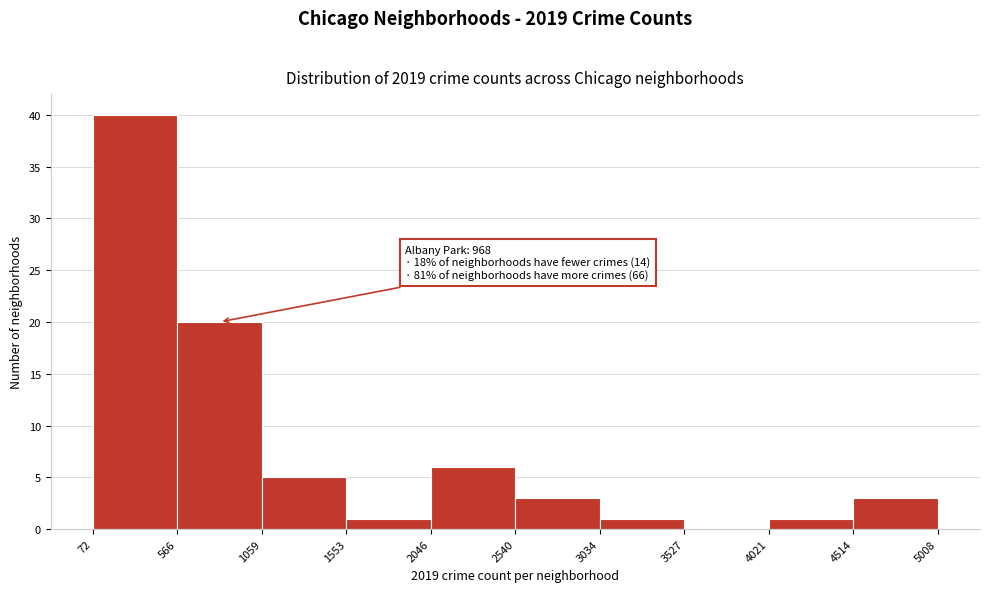

Which range on the x-axis has the tallest bar?

72 to 566